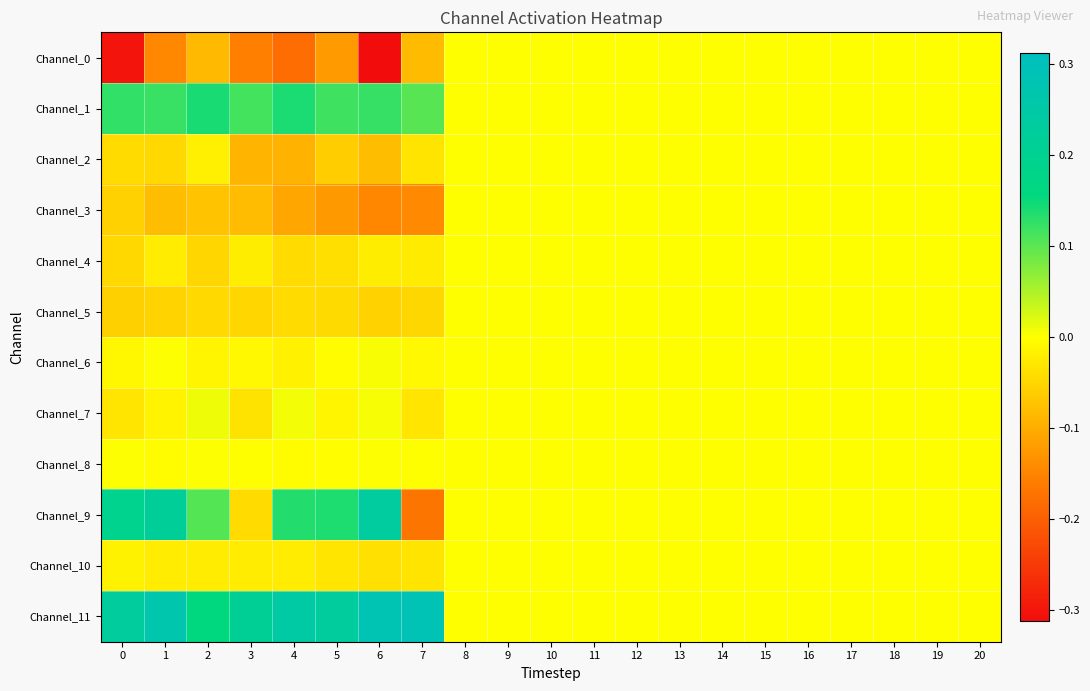

How many categories are shown in the chart?

21